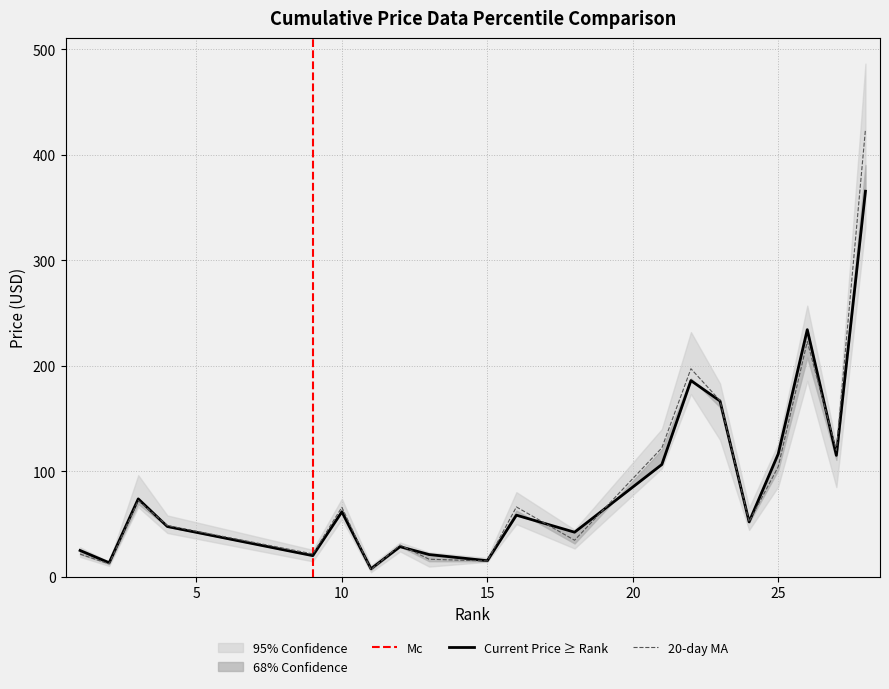

Does the chart have visible grid lines?

Yes